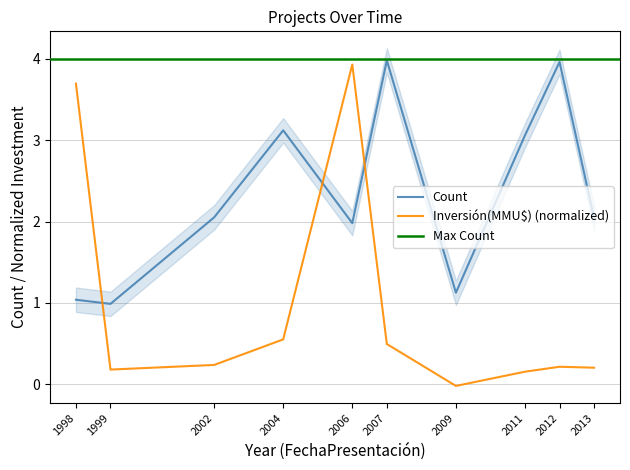

True or false: Count and Inversión(MMU$) cross at least once.

True